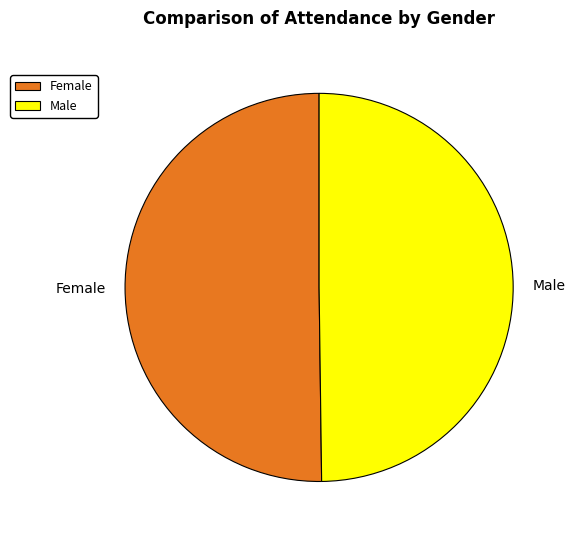

How many slices are in this pie chart?

2